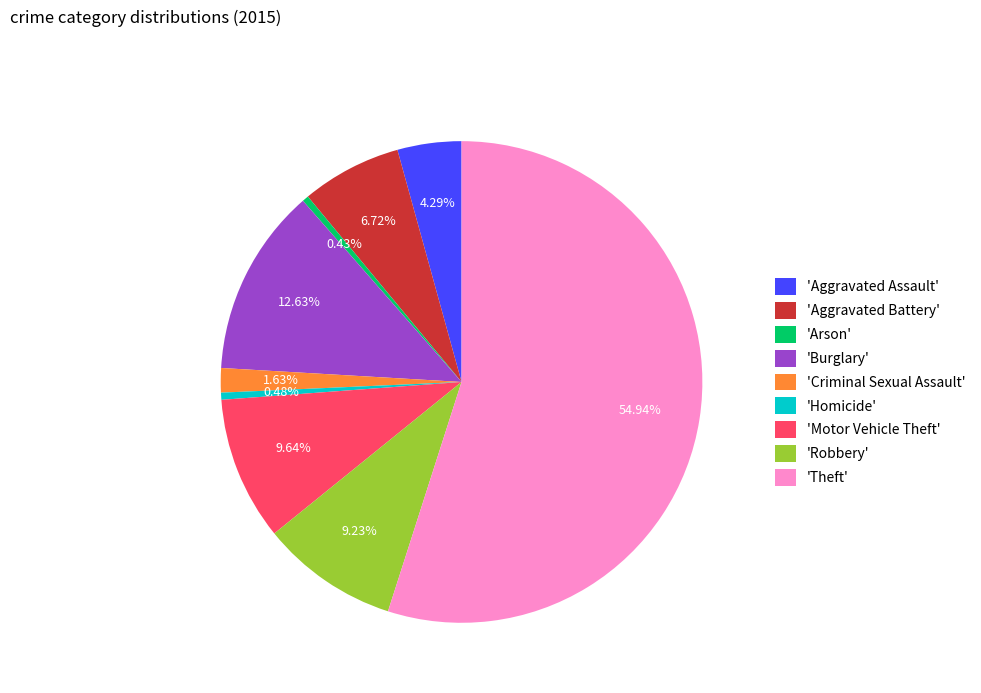

Is the sum of 'Criminal Sexual Assault' and 'Arson' greater than half?

No